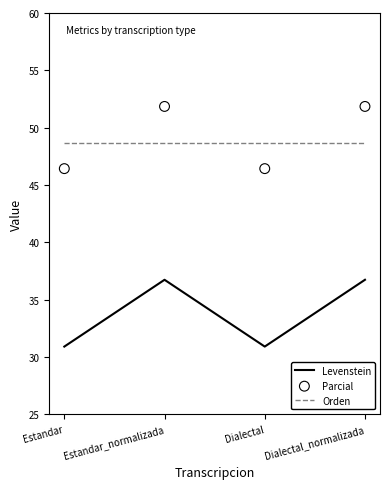

Is the value of Levenstein at Dialectal greater than the value of Orden at Estandar?

No